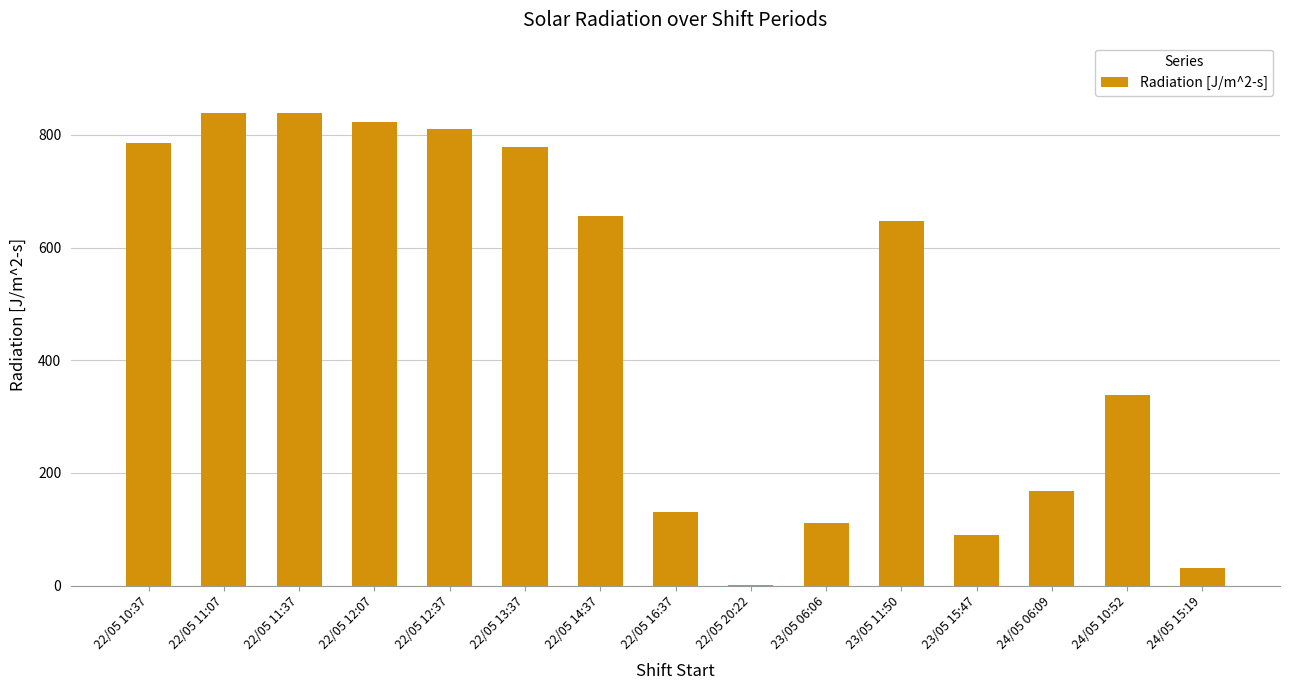

What is the approximate value at 22/05 11:37?

838.0